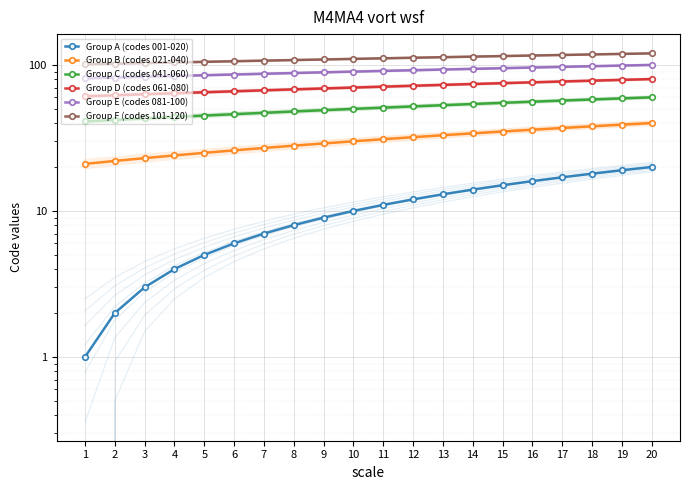

The Group D (codes 061-080) series shows 104 at 6. True or false?

False